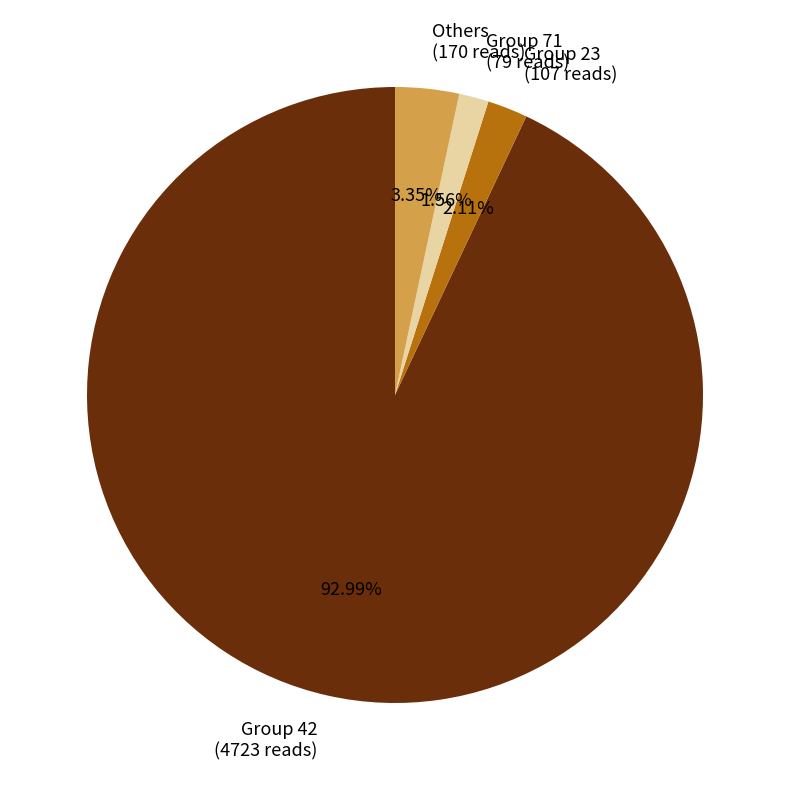

Approximately how many times larger is the value at Others (170 reads) compared to Group 23 (107 reads)?

1.6